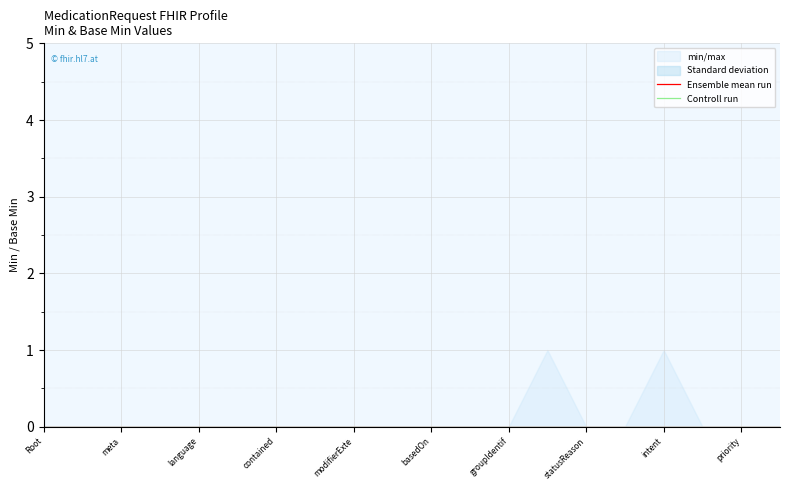

Which series changed the most between MedicationRequest.basedOn and MedicationRequest.statusReason?

min/max